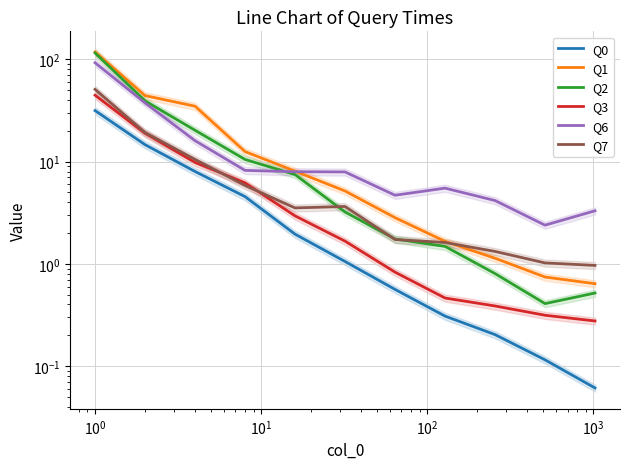

What is the value of the Q0 point at the 11th from the left?

0.1